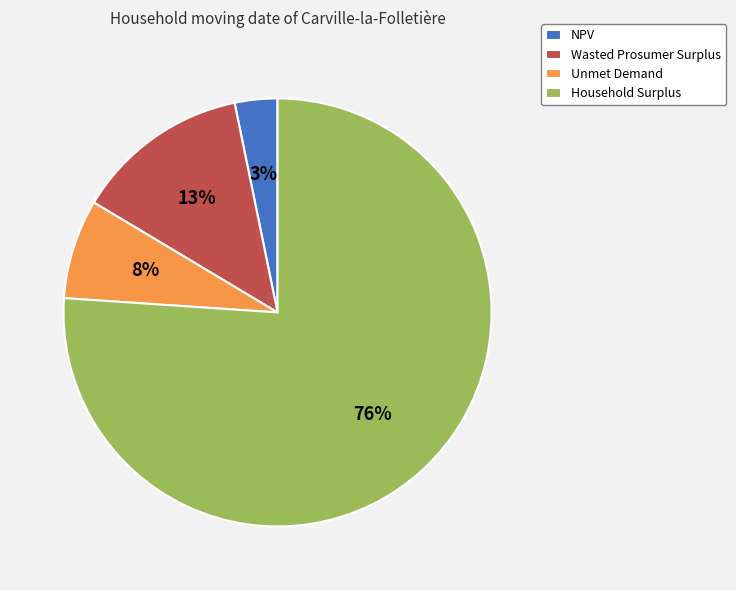

To the nearest percent, what percentage of the pie is NPV?

3%